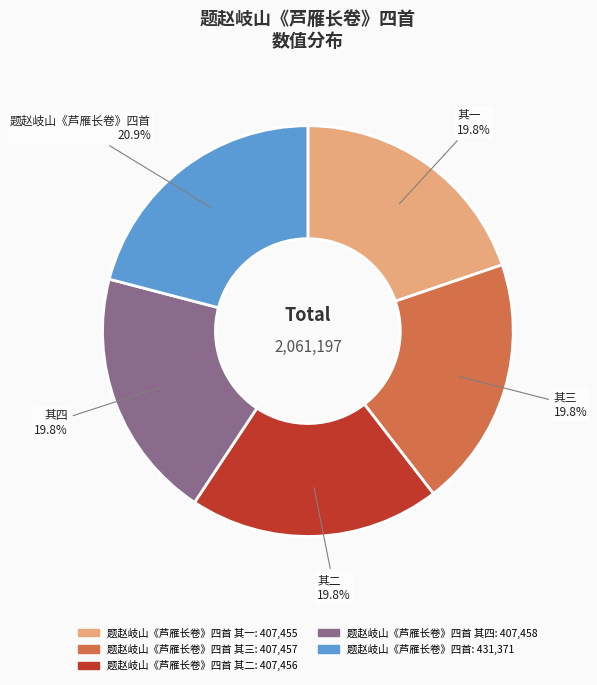

Does any single category account for the majority?

No